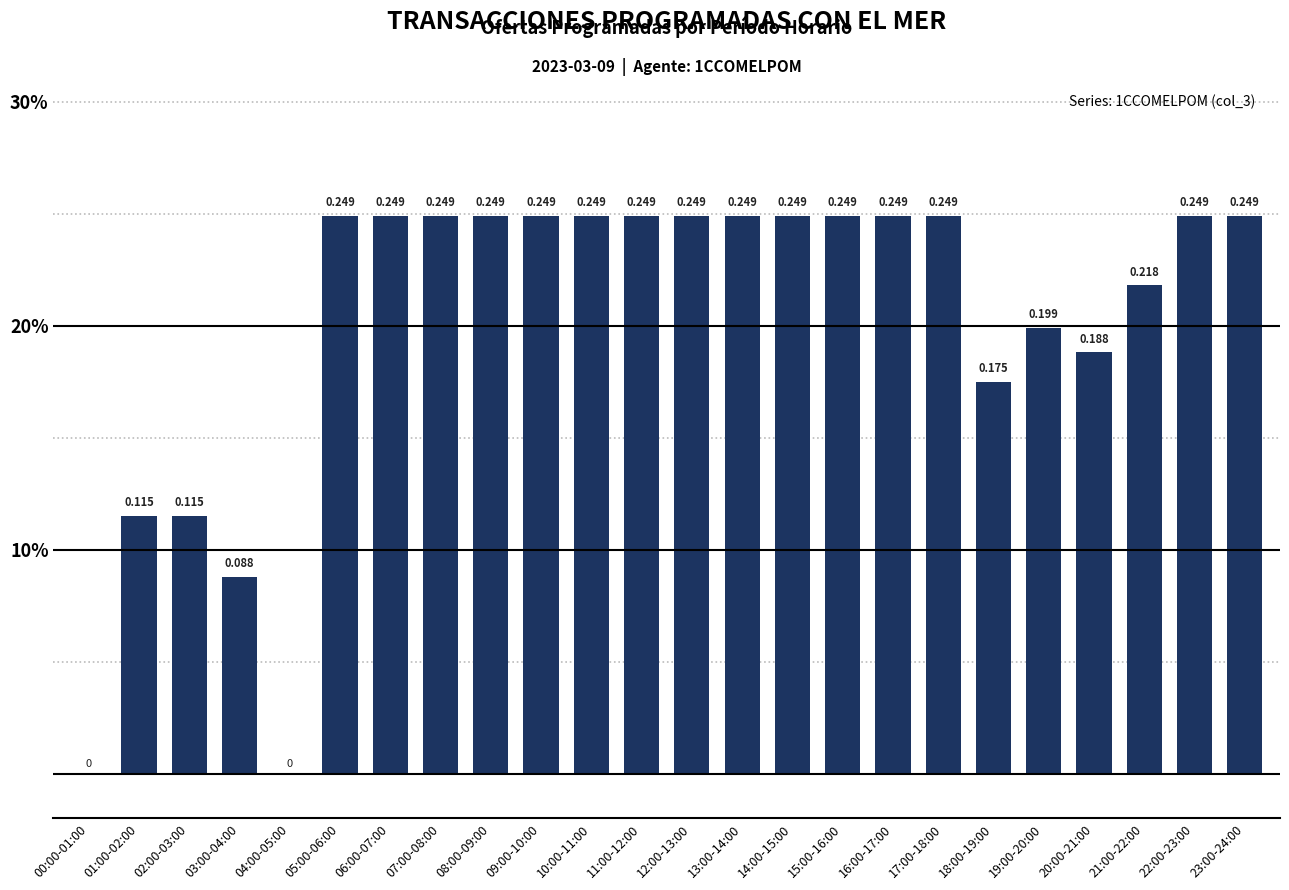

Are the bars horizontal?

No